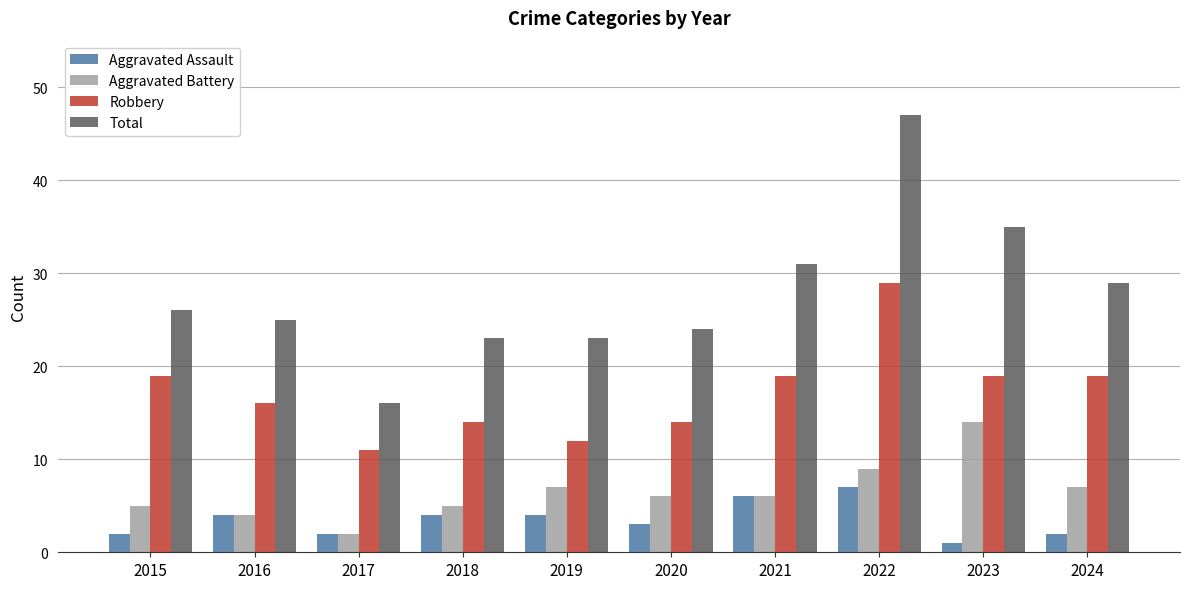

Which series has the widest spread of values?

Total